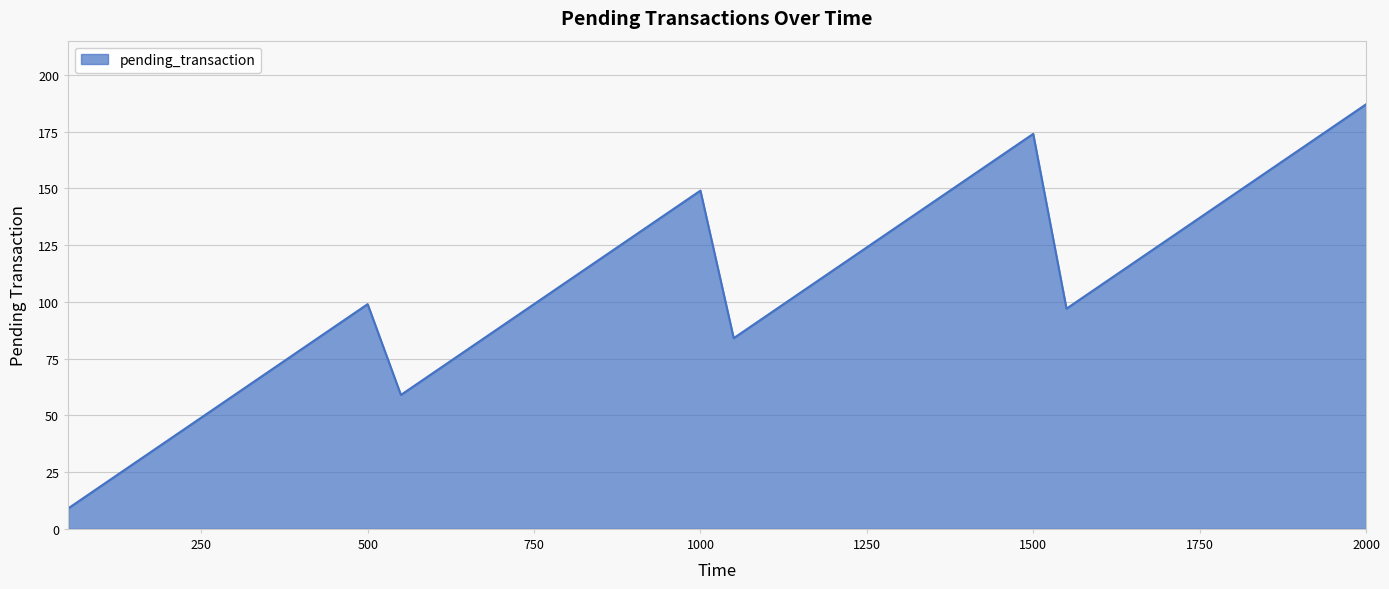

What is the smallest value displayed?

9